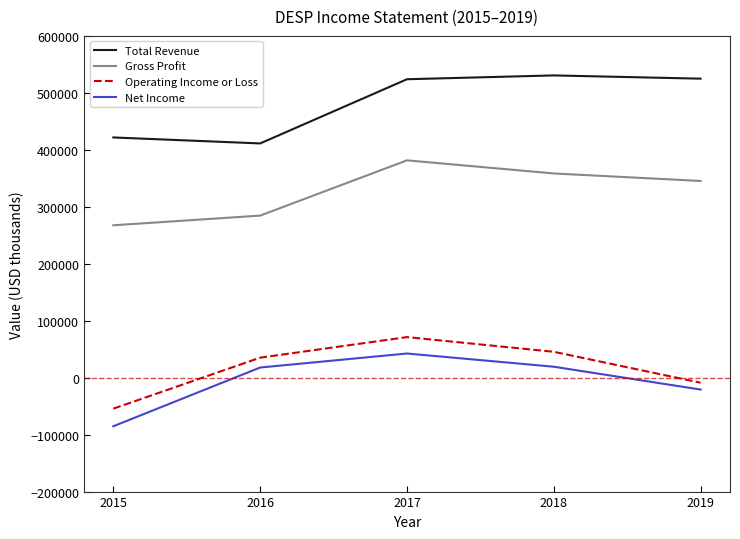

What is the minimum value for Net Income?

-85300